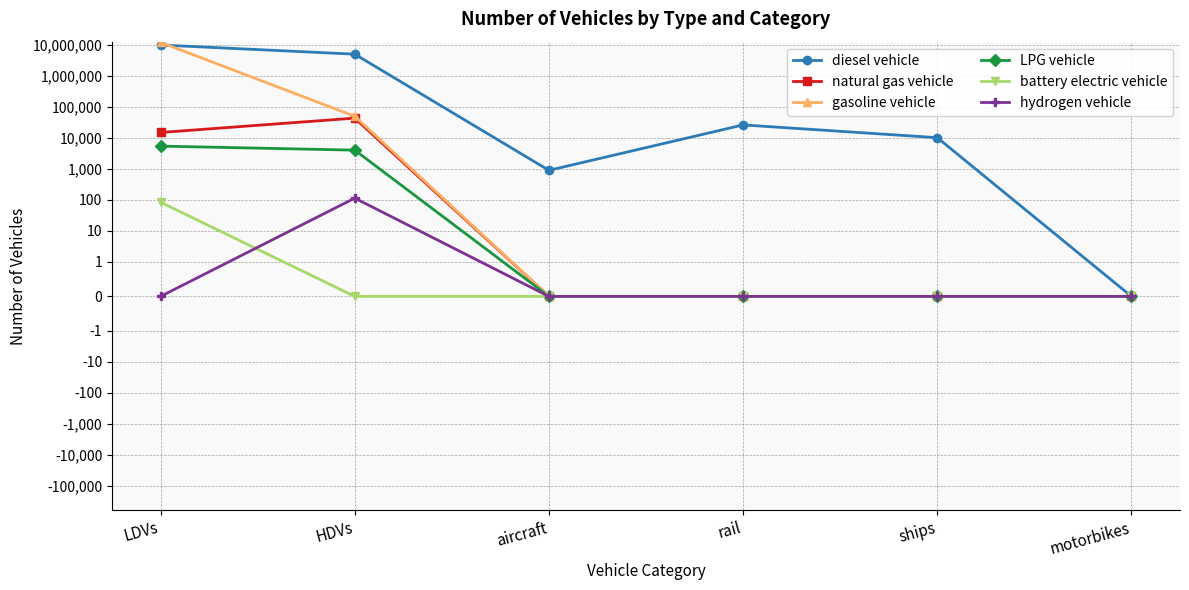

What is the highest value of the LPG vehicle series?

5402.9